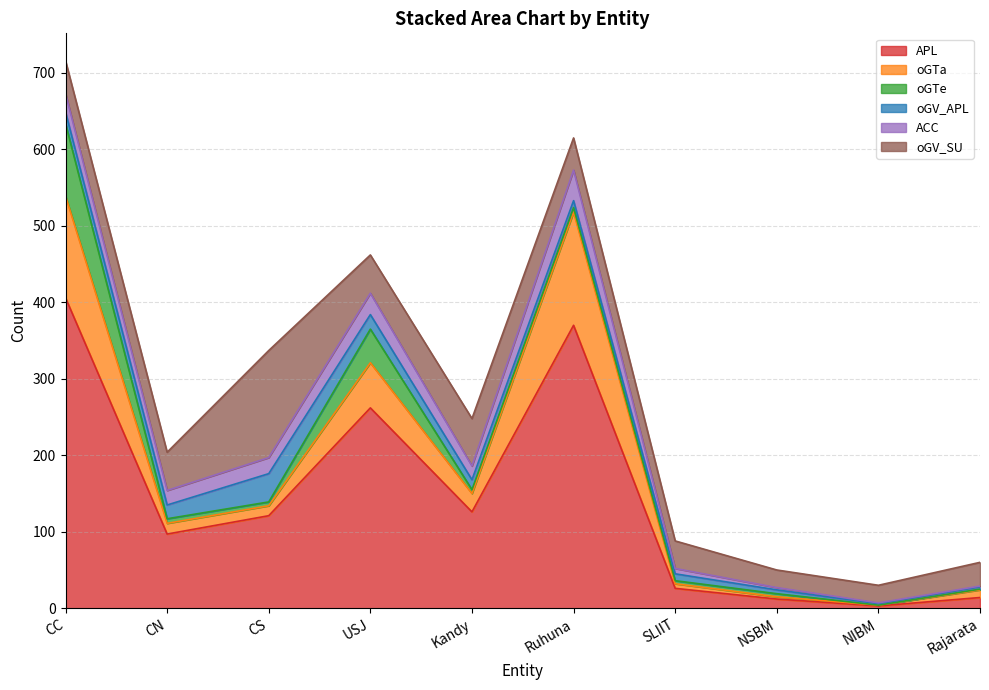

Between CN and SLIIT, which series saw the biggest shift?

APL